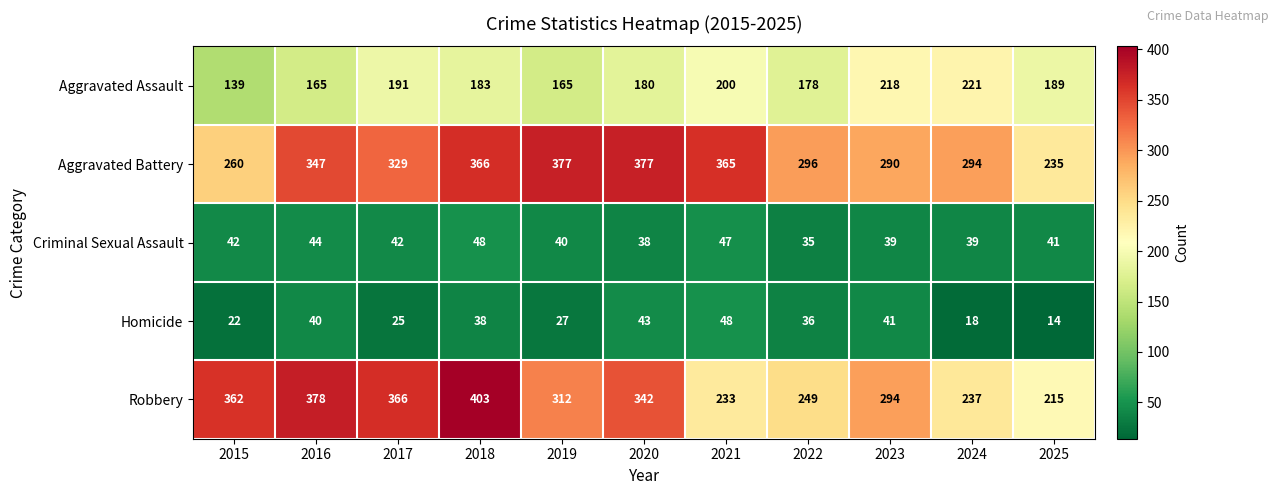

List the labels in order of Homicide value, smallest first.

2025, 2024, 2015, 2017, 2019, 2022, 2018, 2016, 2023, 2020, 2021